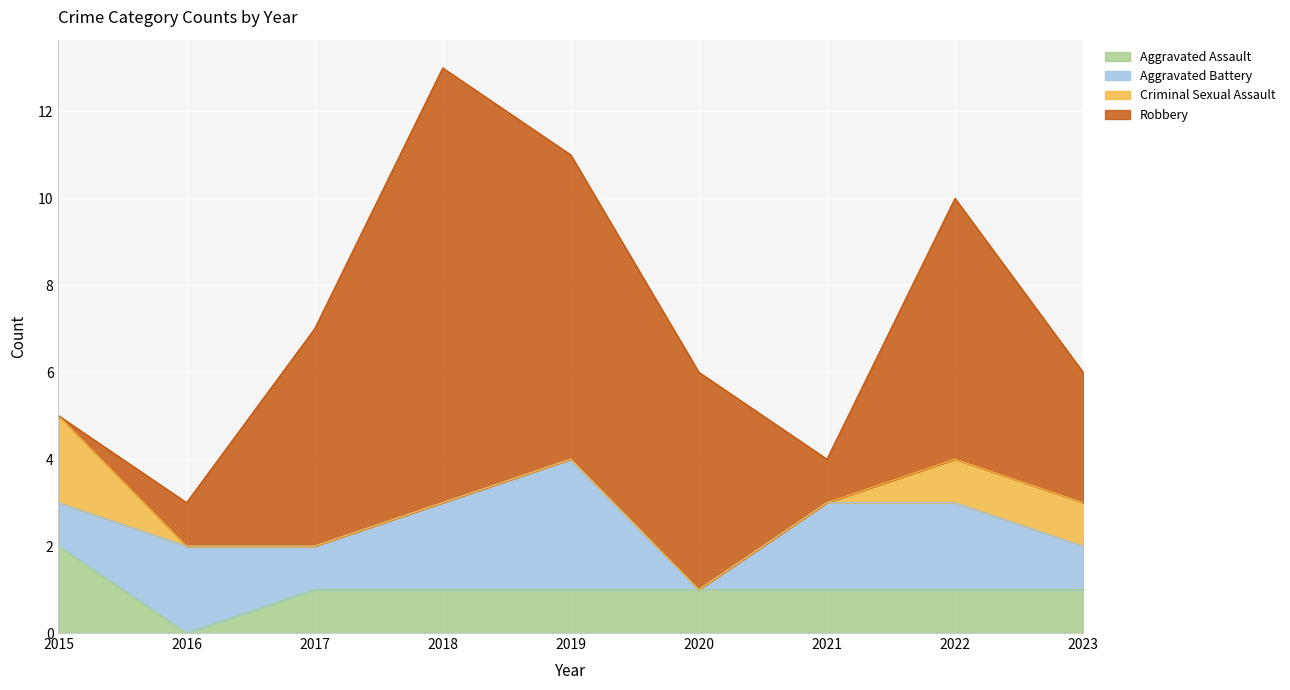

Reading left to right, list all the values displayed in this chart.

Aggravated Assault: 2015=2	2016=0	2017=1	2018=1	2019=1	2020=1	2021=1	2022=1	2023=1
Aggravated Battery: 2015=1	2016=2	2017=1	2018=2	2019=3	2020=0	2021=2	2022=2	2023=1
Criminal Sexual Assault: 2015=2	2016=0	2017=0	2018=0	2019=0	2020=0	2021=0	2022=1	2023=1
Robbery: 2015=0	2016=1	2017=5	2018=10	2019=7	2020=5	2021=1	2022=6	2023=3